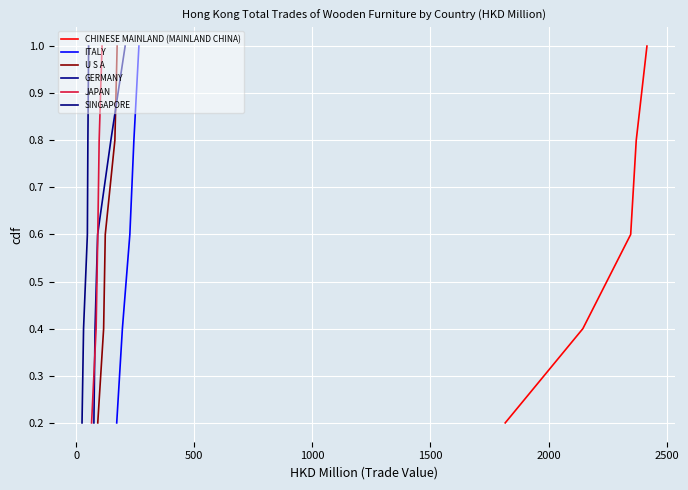

True or false: U S A and SINGAPORE cross at least once.

False